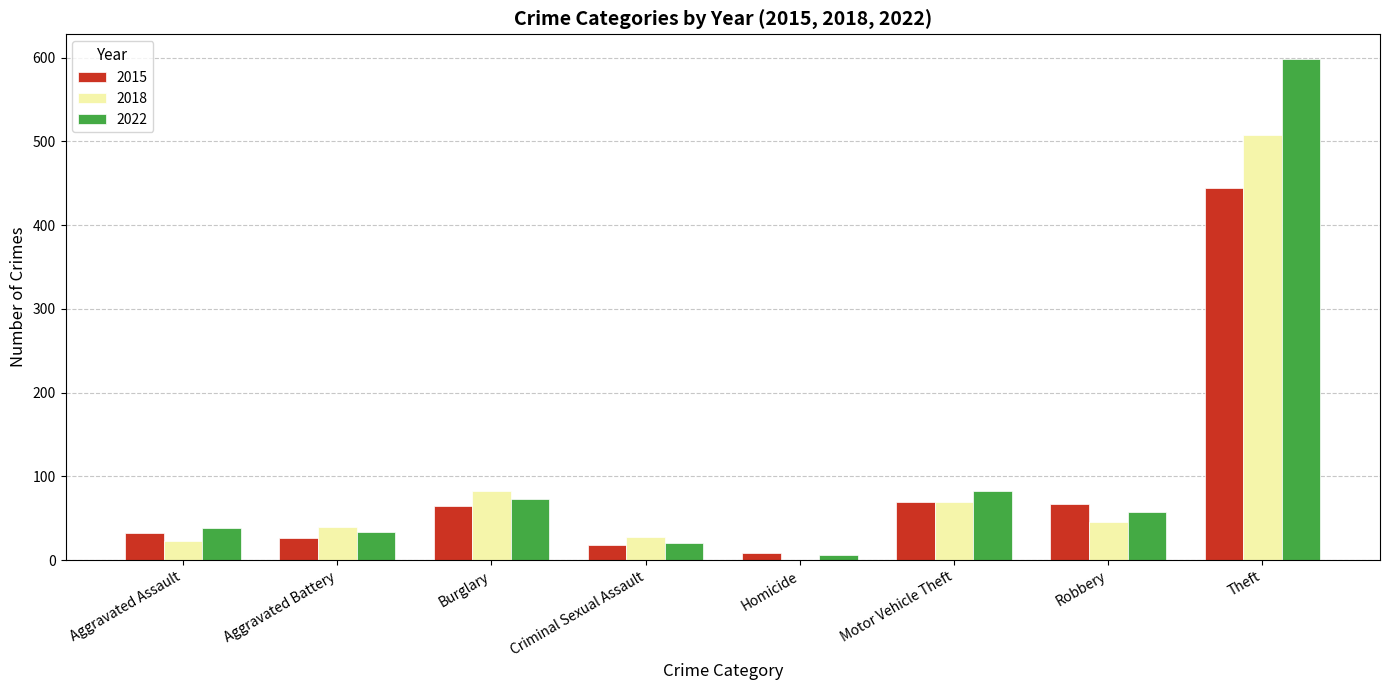

What is the sum of all 2022 values?

909